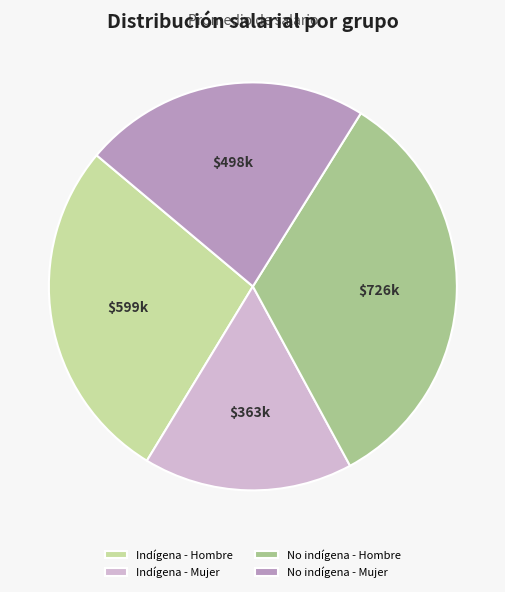

Which category has the biggest portion of the pie?

No indígena - Hombre